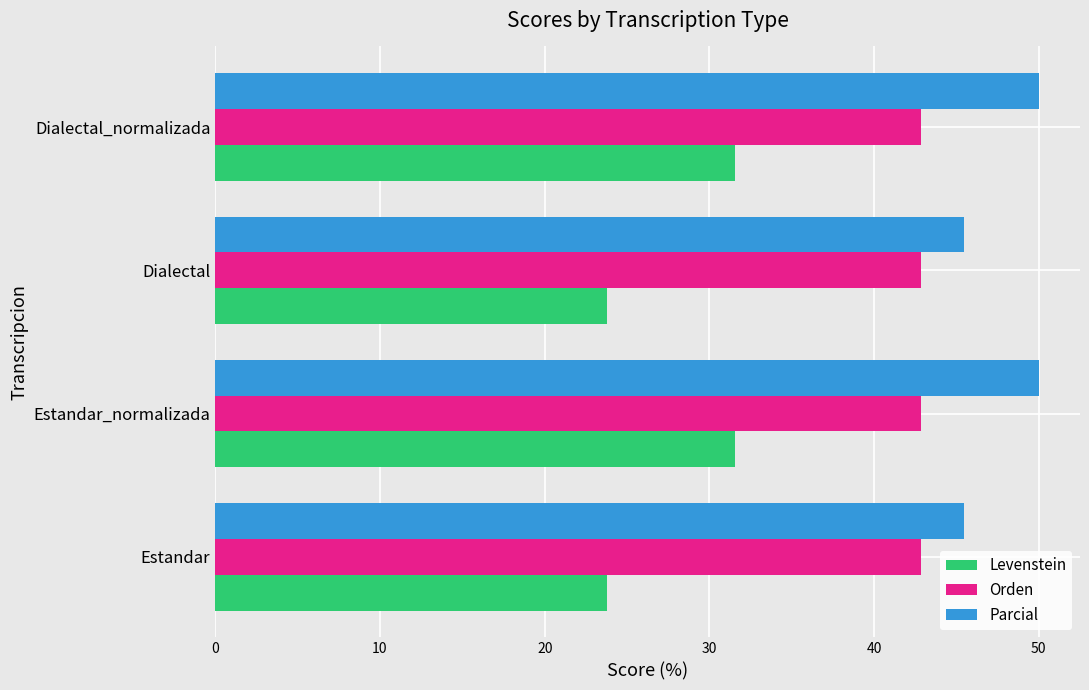

What is the lowest value of the Parcial series?

45.5